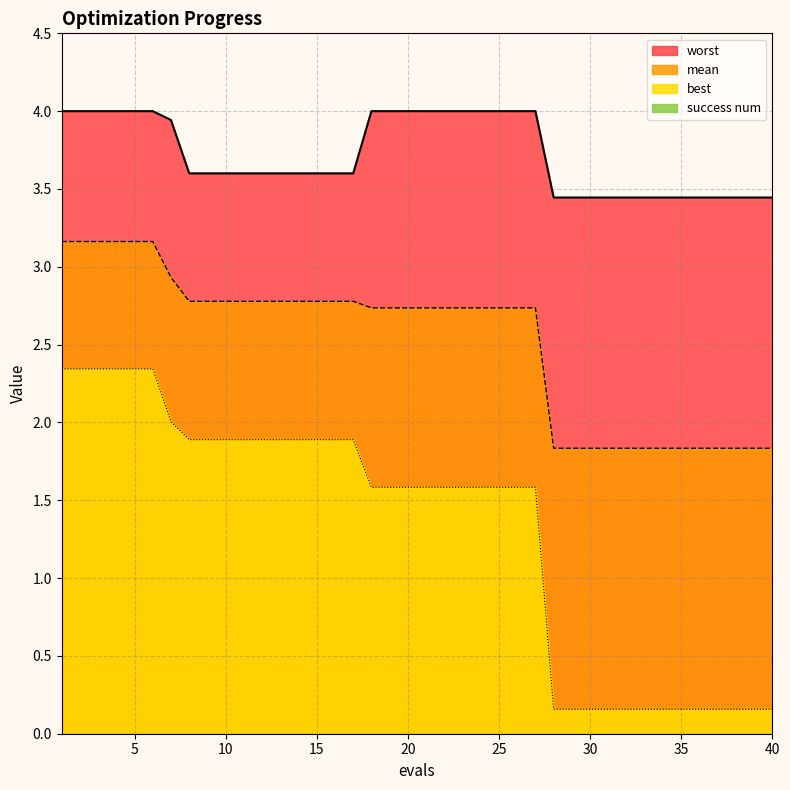

What is the value of the mean point at the 21st from the left?

2.7